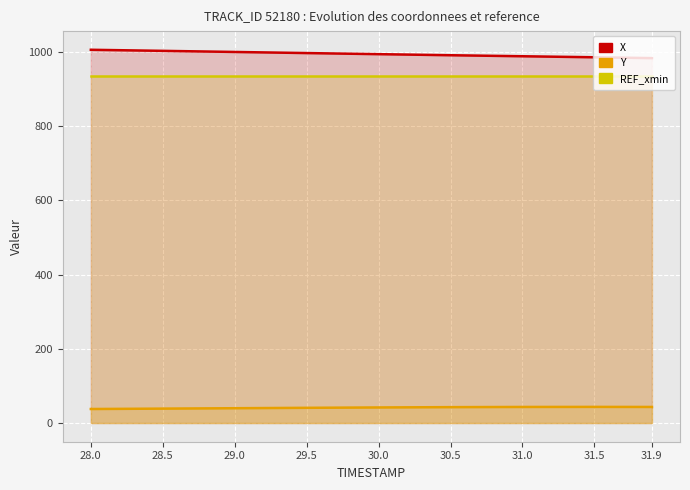

What is the label of the 4th point from the left?

29.5